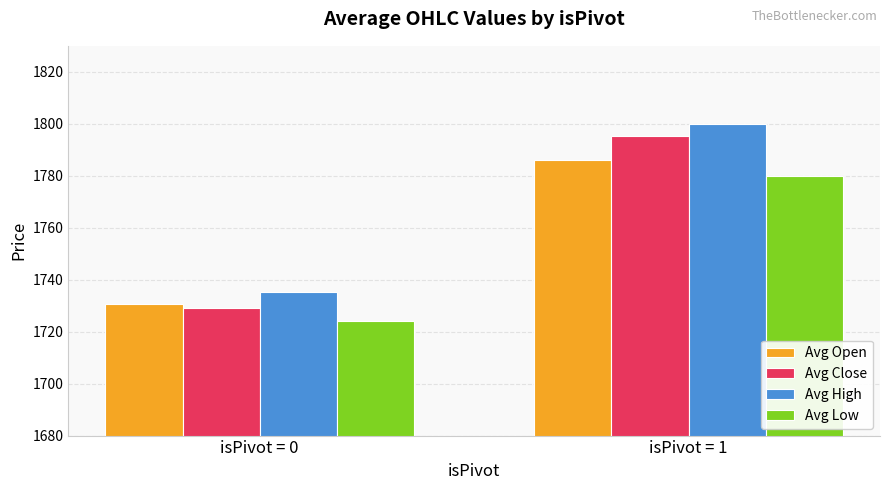

What is the difference between the maximum and minimum values in the Avg Open series?

55.5